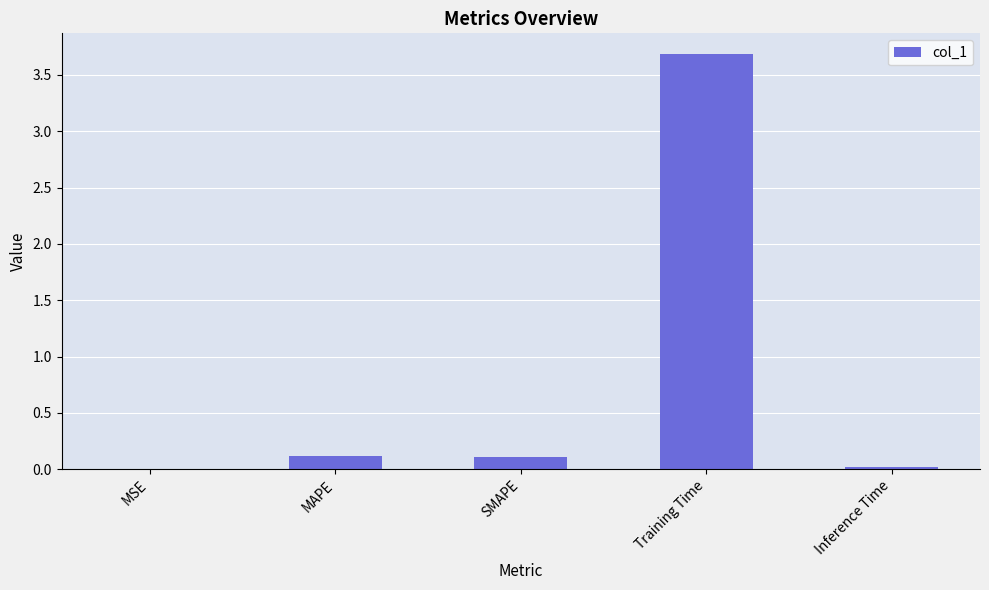

Which has a higher value, SMAPE or Inference Time?

SMAPE